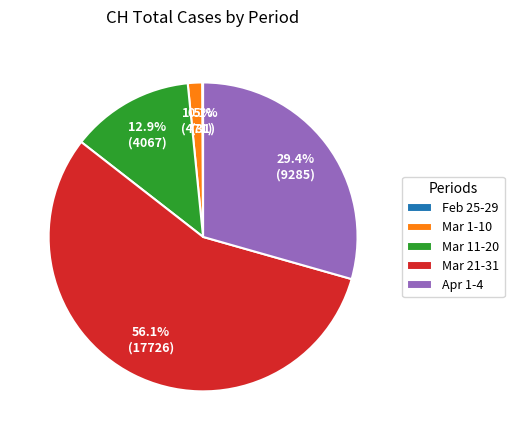

Which slice is the largest?

Mar 21-31